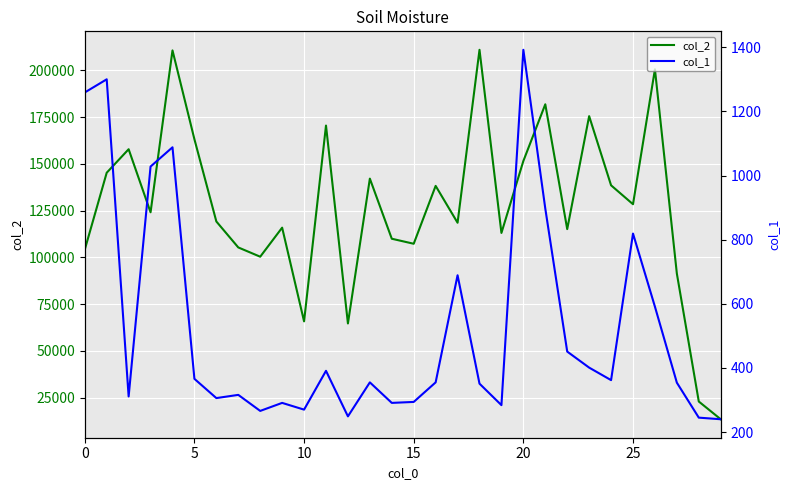

The col_1 series shows 88 at 5. True or false?

False